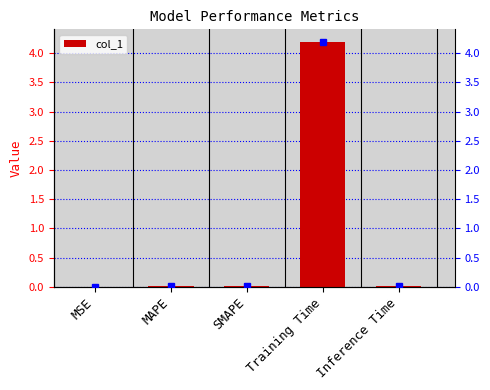

True or false: value marker has a value of 0.0 at SMAPE.

False